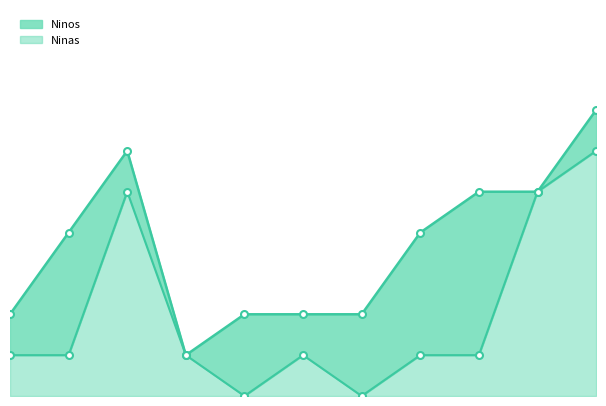

Count the values in the range 1 to 5.

8